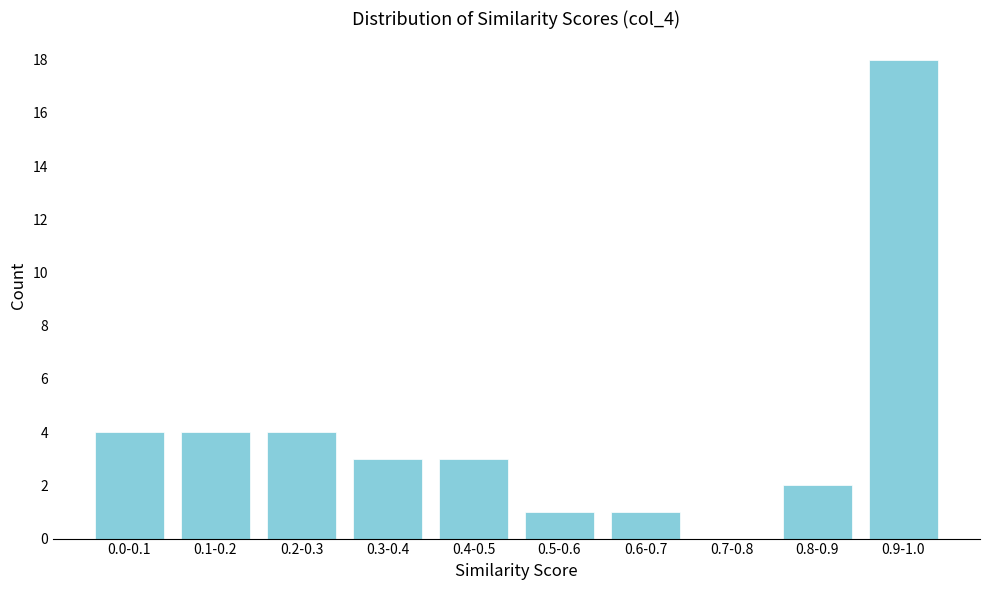

Reading right to left, transcribe all the data shown in this chart.

0.9-1.0=18	0.8-0.9=2	0.7-0.8=0	0.6-0.7=1	0.5-0.6=1	0.4-0.5=3	0.3-0.4=3	0.2-0.3=4	0.1-0.2=4	0.0-0.1=4